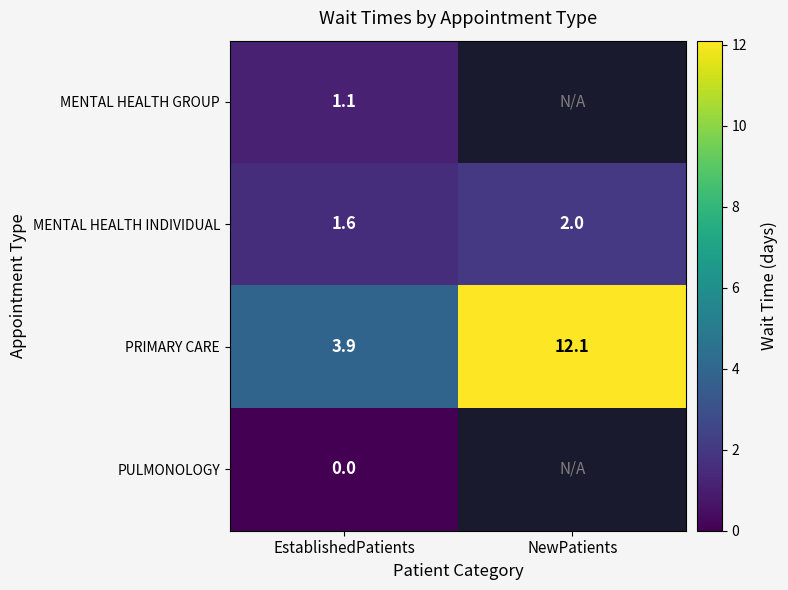

Read the MENTAL HEALTH INDIVIDUAL value at NewPatients.

2.0